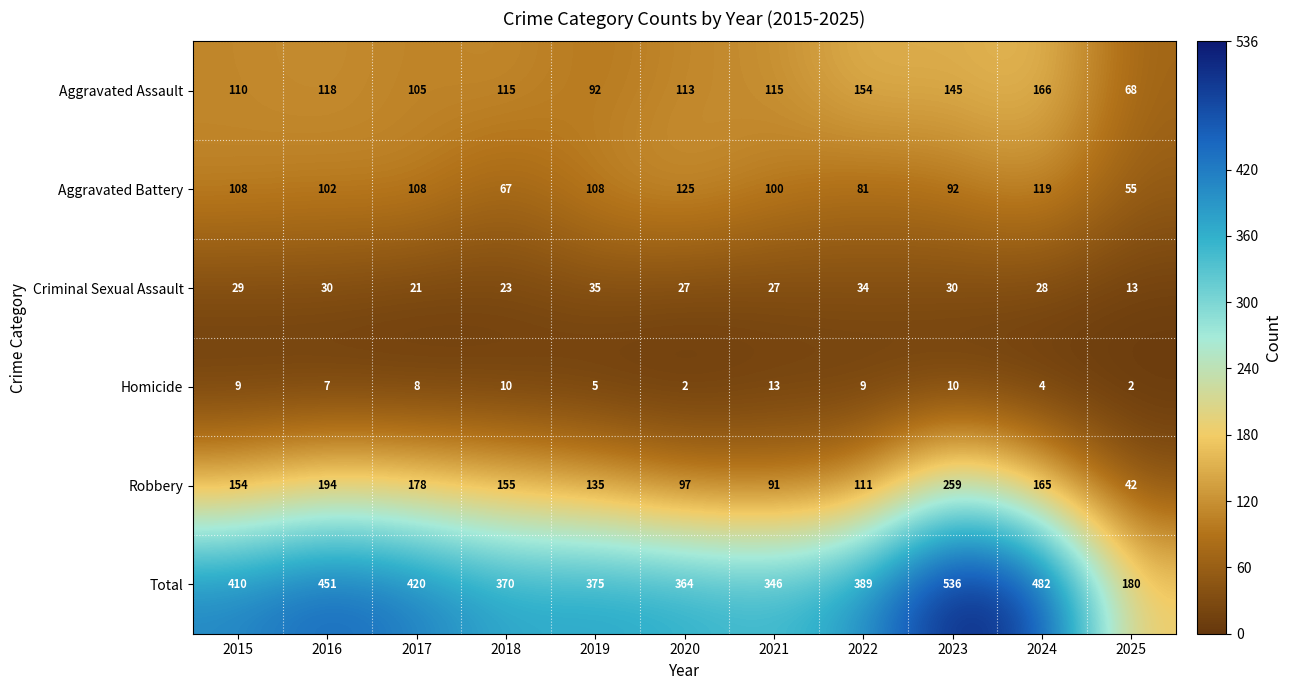

What is the difference between the highest and lowest values at 2019?

370